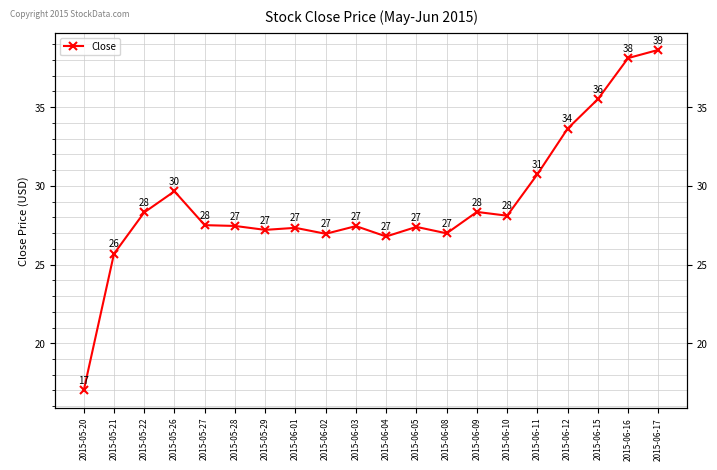

What is the average value?

28.9